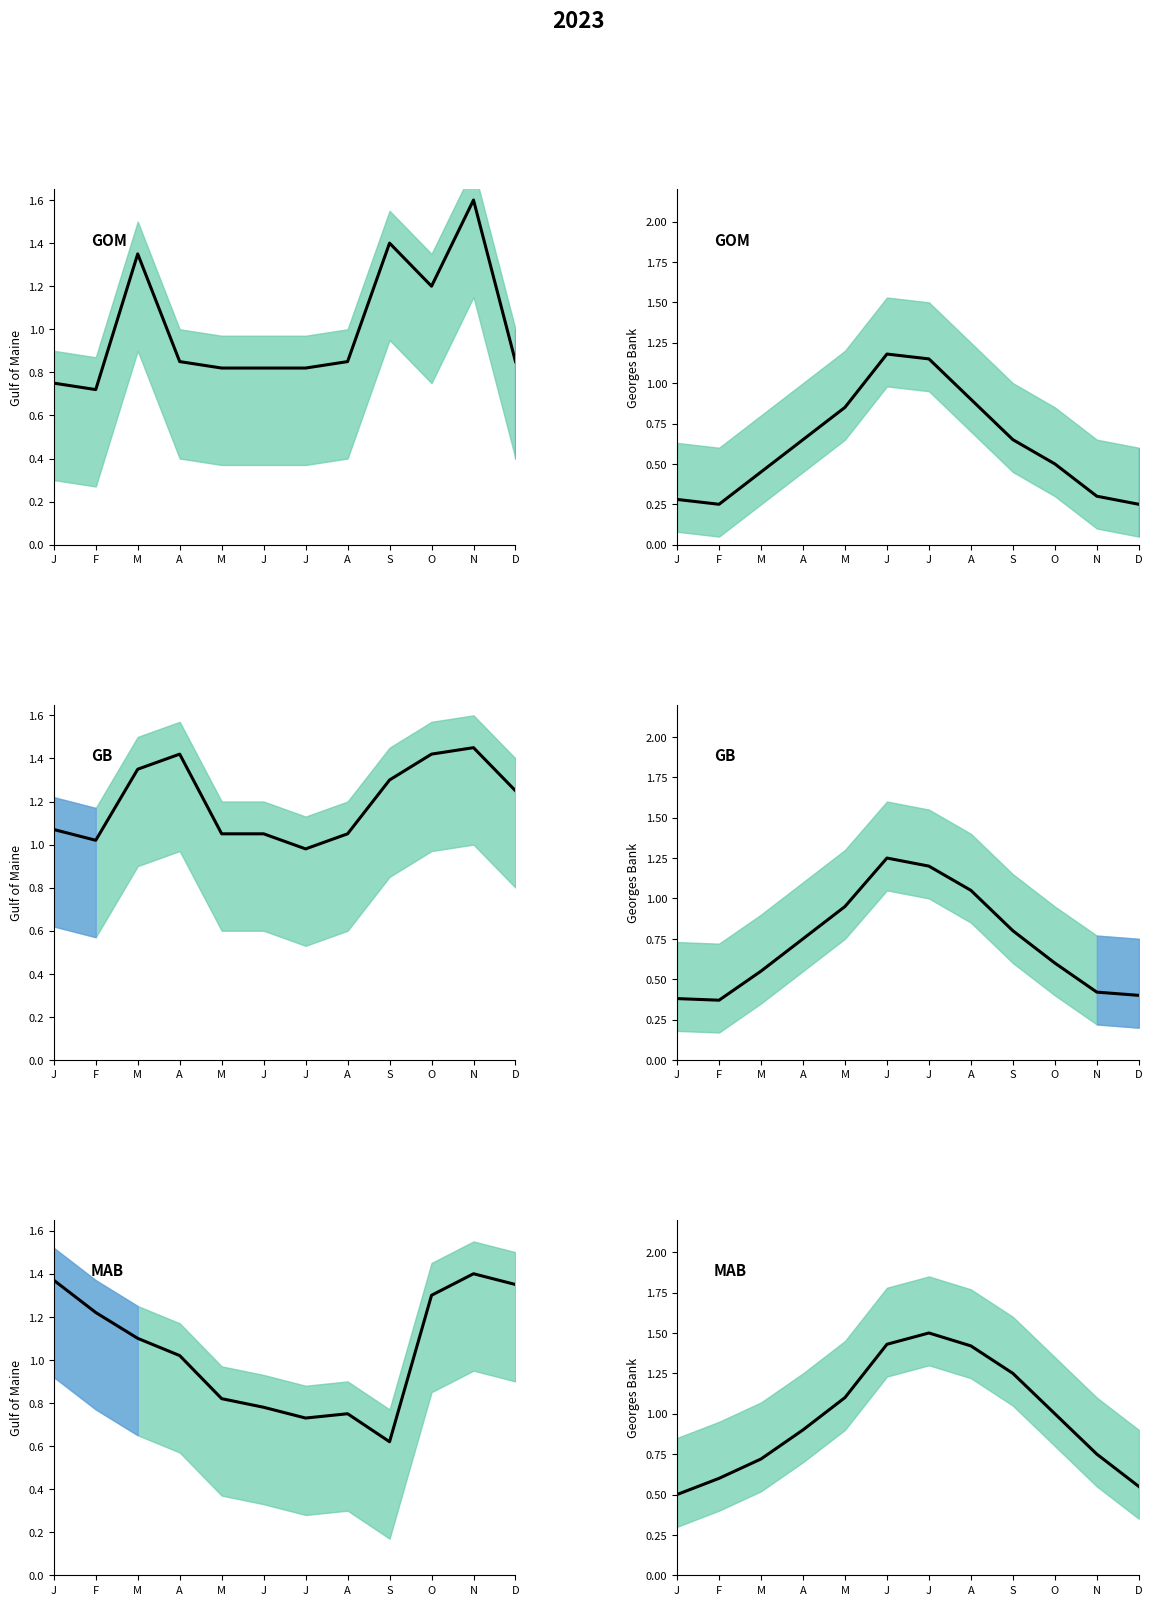

The value of GOM at F is 0.2. True or false?

True